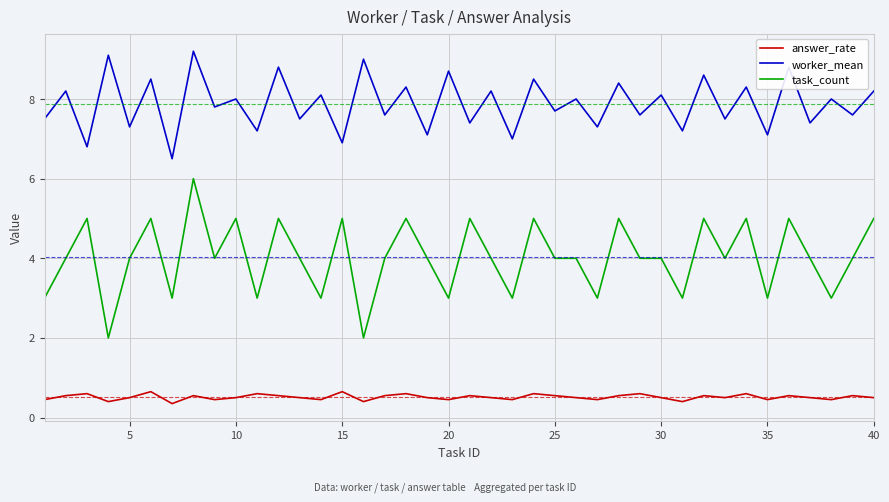

True or false: task_count and worker_mean cross at least once.

False